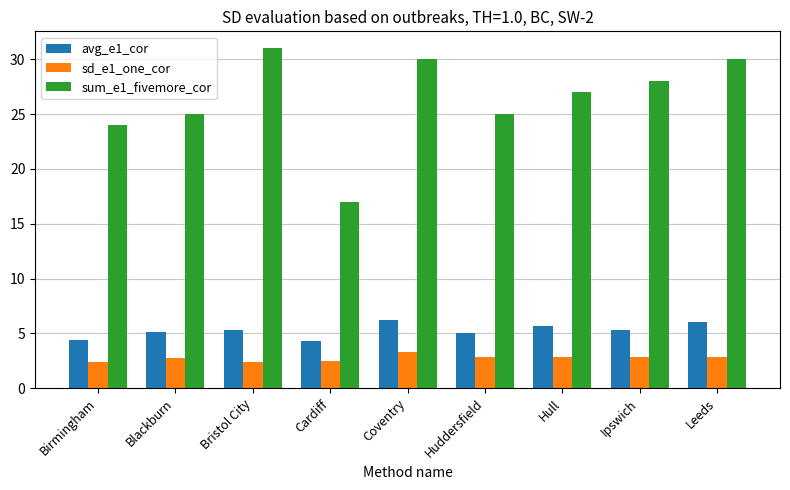

True or false: sum_e1_fivemore_cor has a value of 37.4 at Blackburn.

False